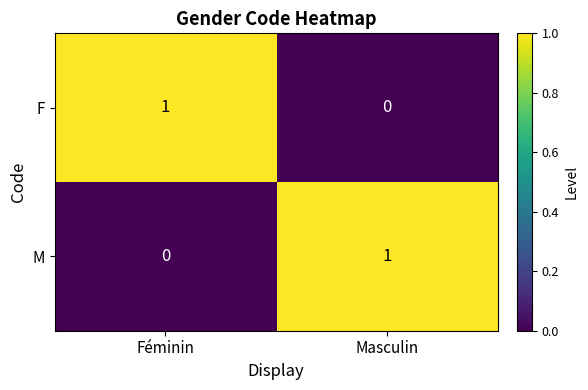

Rank the series at Masculin from highest to lowest value.

M, F